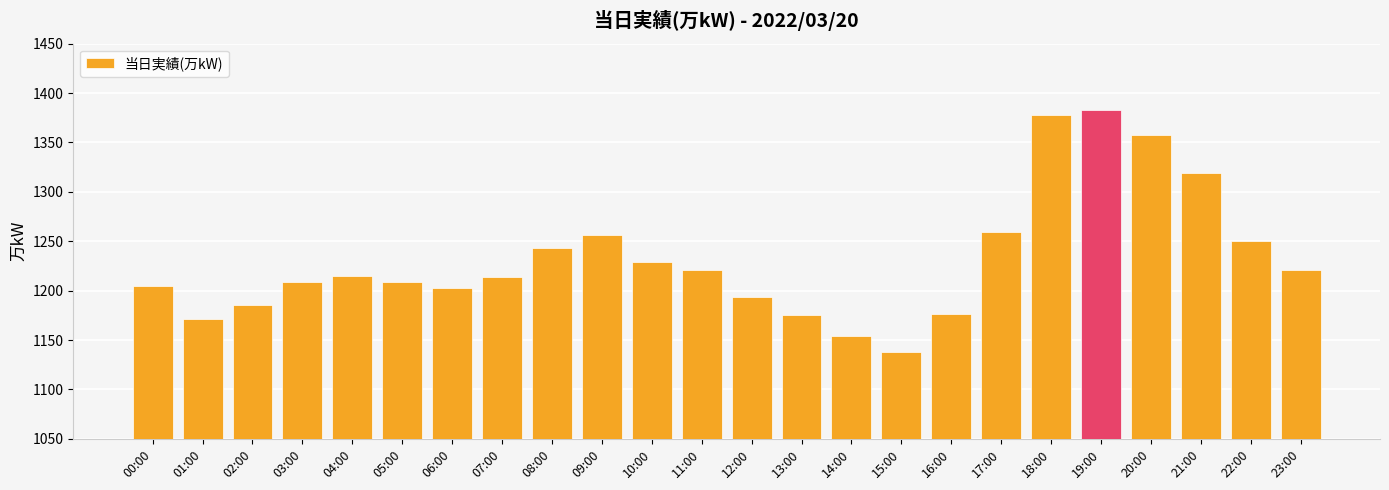

What is the difference between the maximum and second lowest values?

229